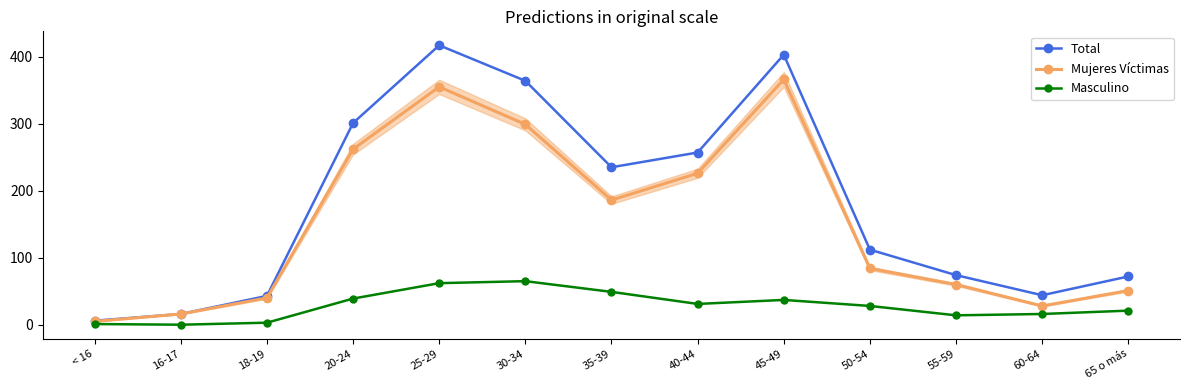

Does the chart display data point markers on the line(s)?

Yes